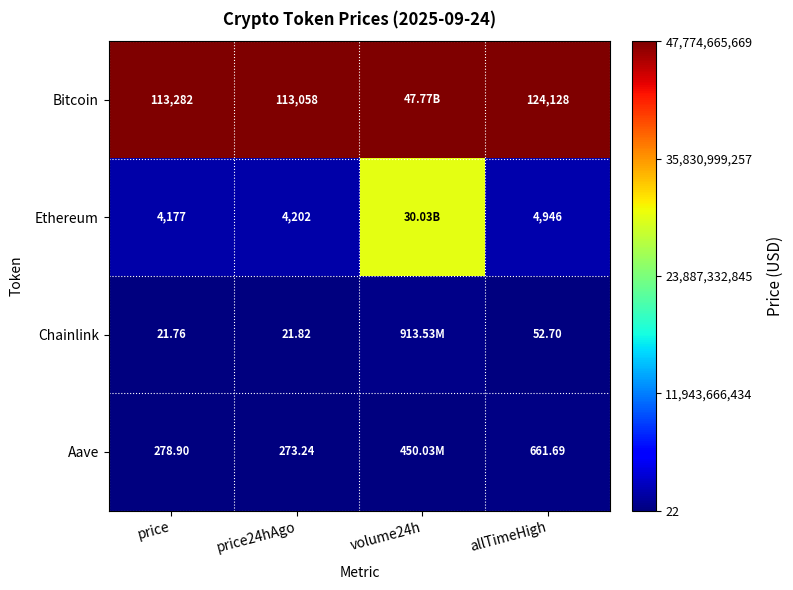

At allTimeHigh, list the series in order from smallest to largest.

Chainlink, Aave, Ethereum, Bitcoin